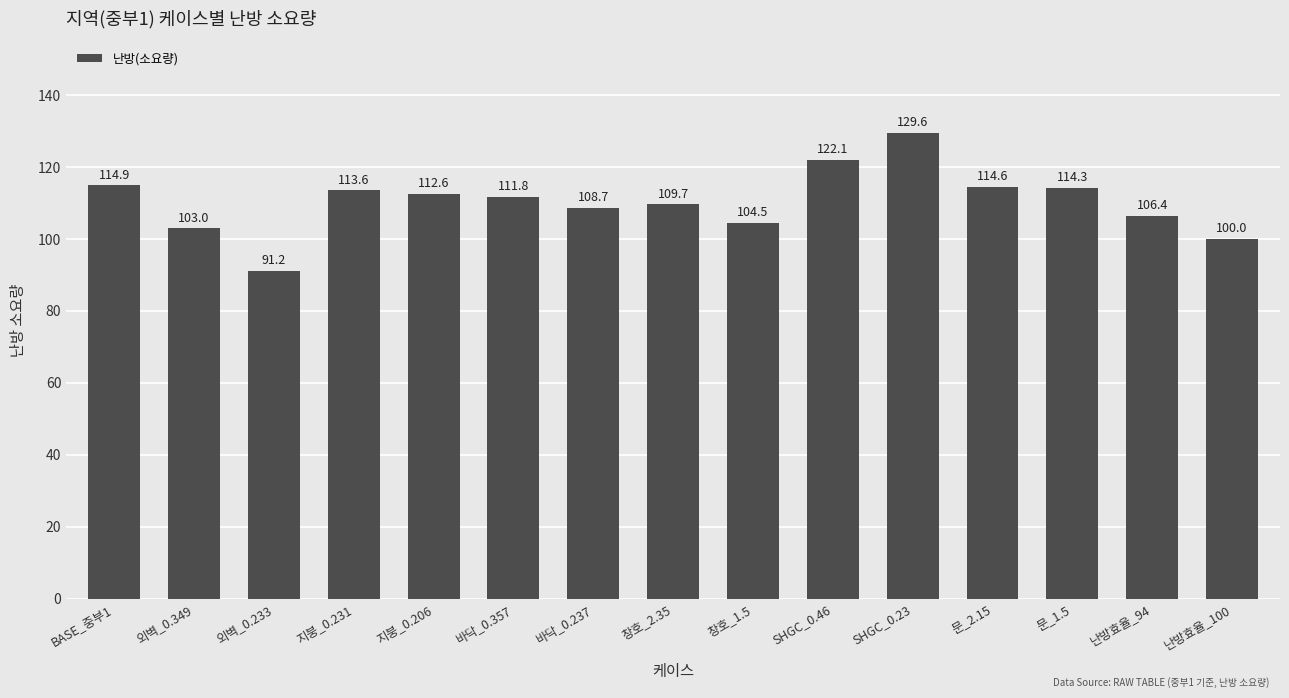

Rank the categories by value from highest to lowest.

SHGC_0.23, SHGC_0.46, BASE_중부1, 문_2.15, 문_1.5, 지붕_0.231, 지붕_0.206, 바닥_0.357, 창호_2.35, 바닥_0.237, 난방효율_94, 창호_1.5, 외벽_0.349, 난방효율_100, 외벽_0.233